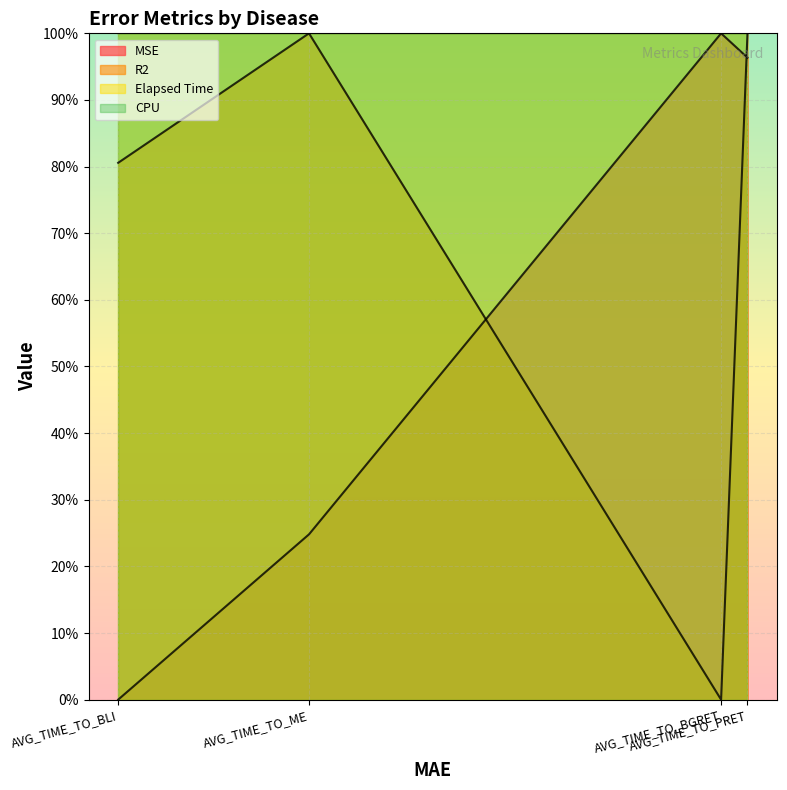

Between AVG_TIME_TO_BLI and AVG_TIME_TO_BGRET, which series saw the biggest shift?

MSE